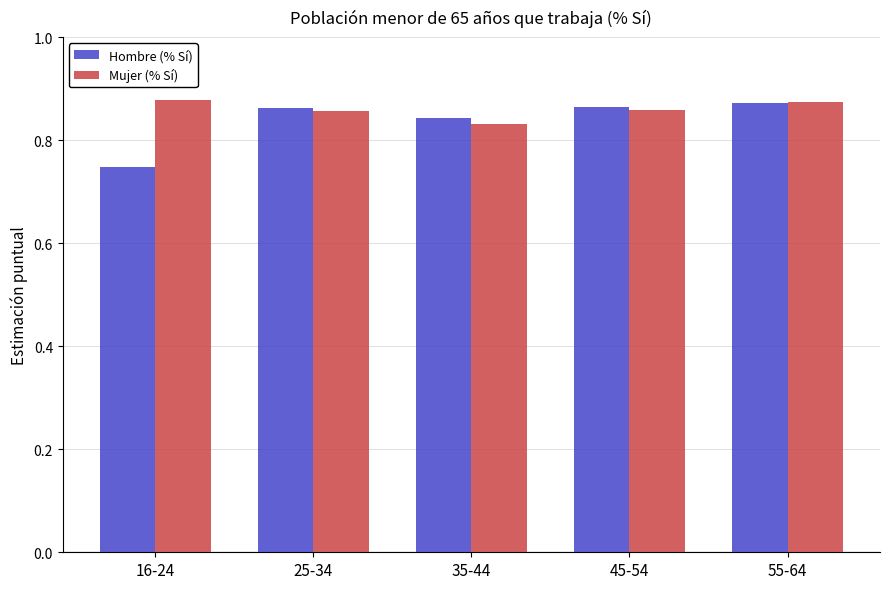

Which series has the largest total across all categories?

Mujer (% Sí)